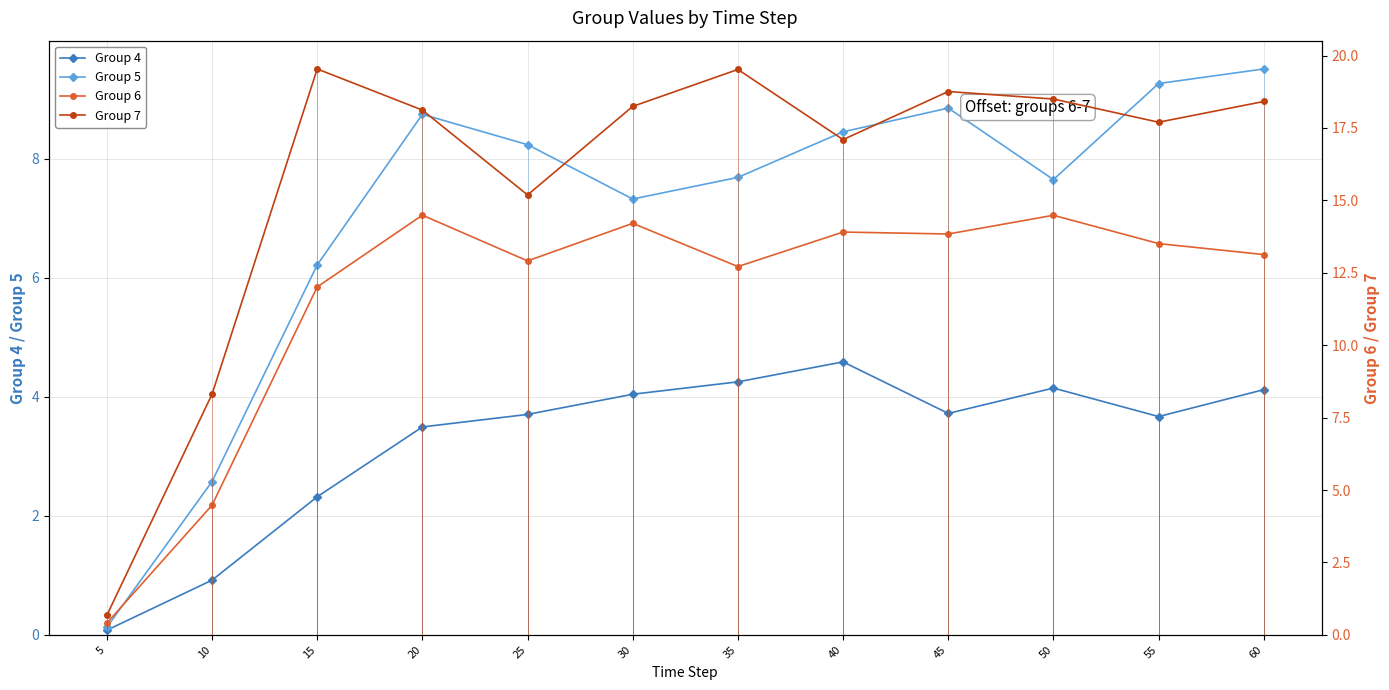

What is the value of the Group 7 point at the 4th from the left?

18.1